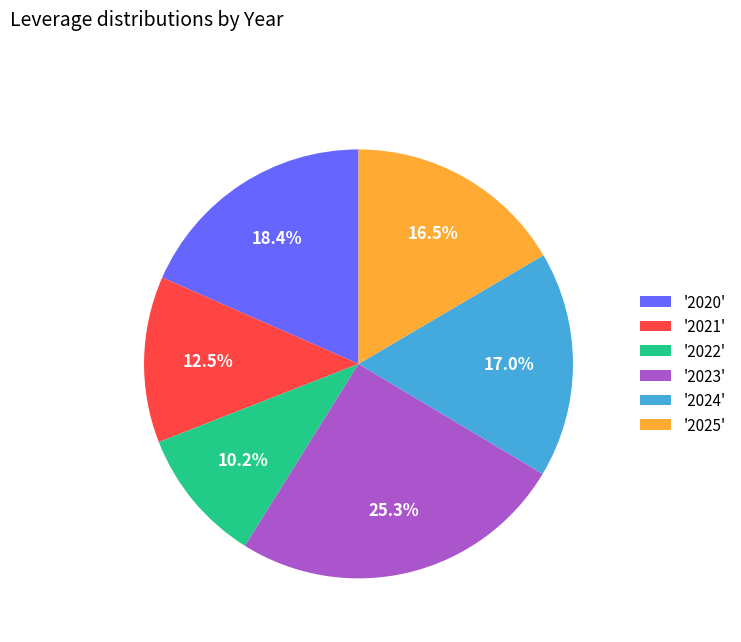

Is the sum of '2025' and '2021' greater than half?

No